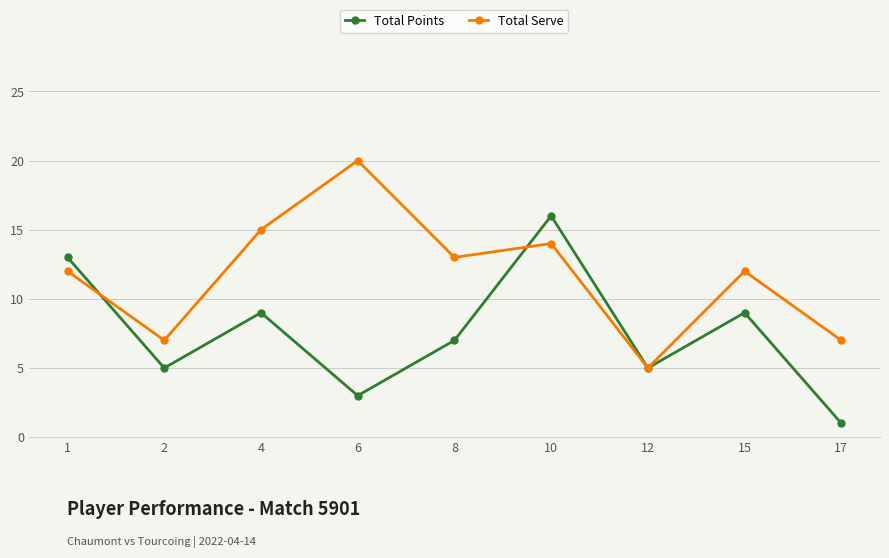

Is it true that Total Points equals 3 at 12?

False